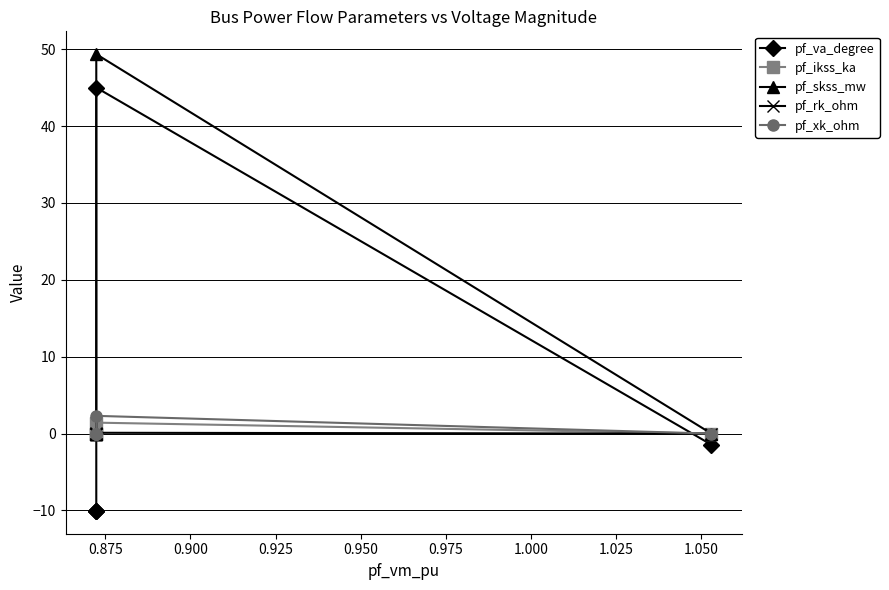

The pf_ikss_ka series shows 0.3 at 0.925. True or false?

False